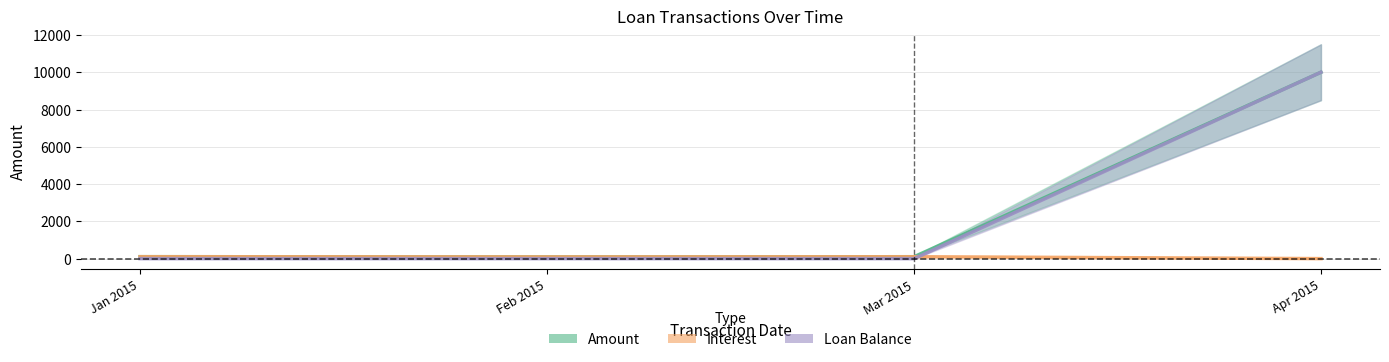

Reading right to left, transcribe all the data shown in this chart.

Amount: 10000.0	101.9	93.0	103.9
Interest: 0.0	101.9	93.0	103.9
Loan Balance: 10000.0	0.0	0.0	0.0